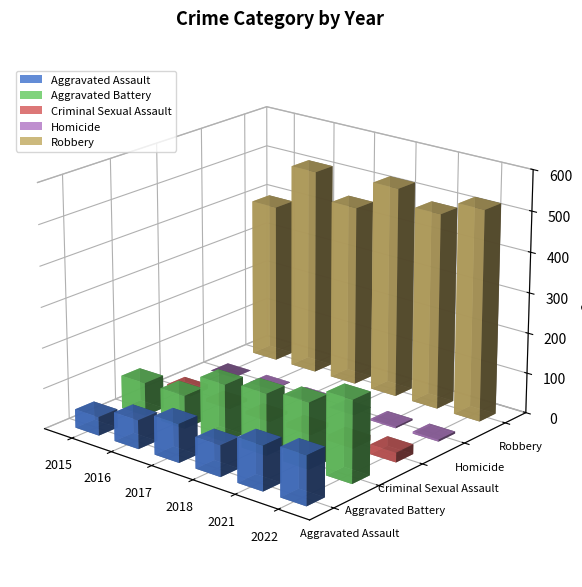

Is the value of Aggravated Battery at 2015 greater than the value of Homicide at 2021?

Yes